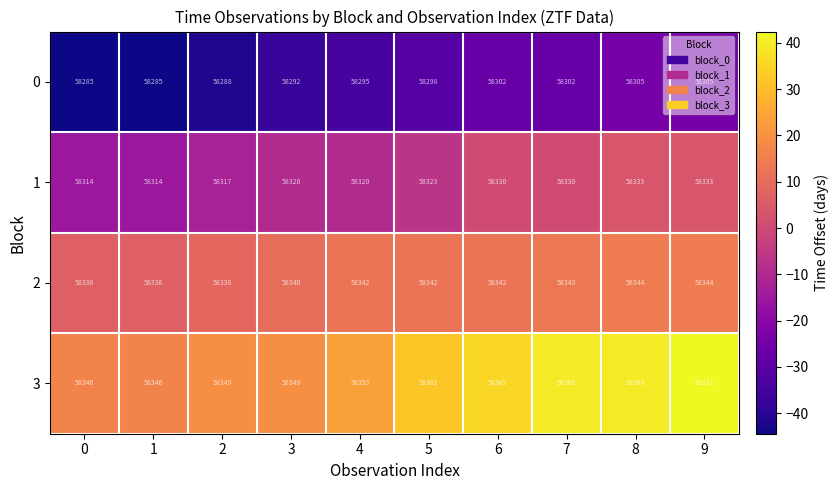

At 1, list the series in order from smallest to largest.

0, 1, 2, 3